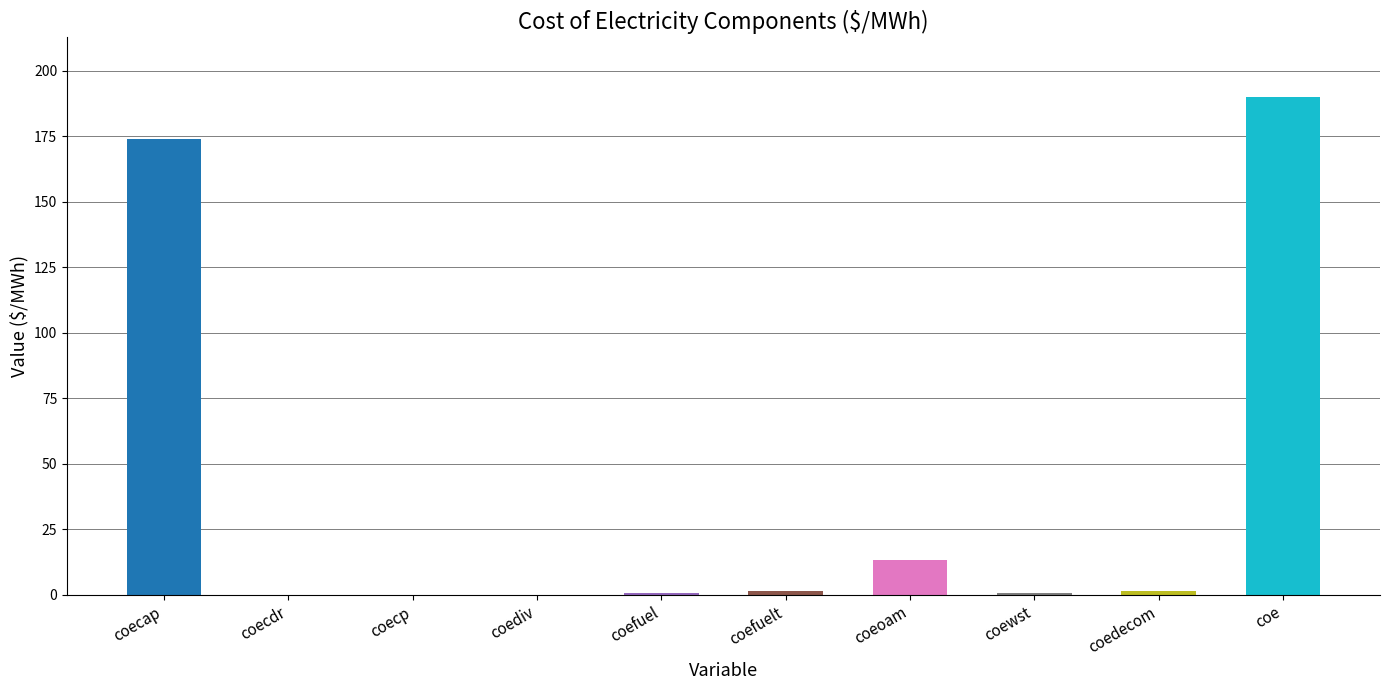

What is the greatest value displayed?

189.9